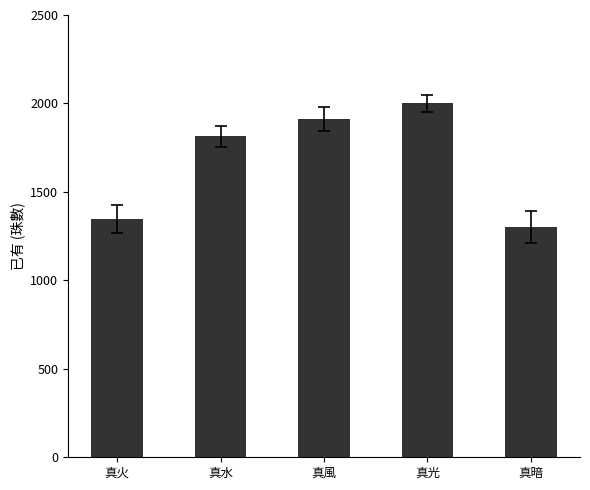

What is the label of the 2nd bar from the left?

真水